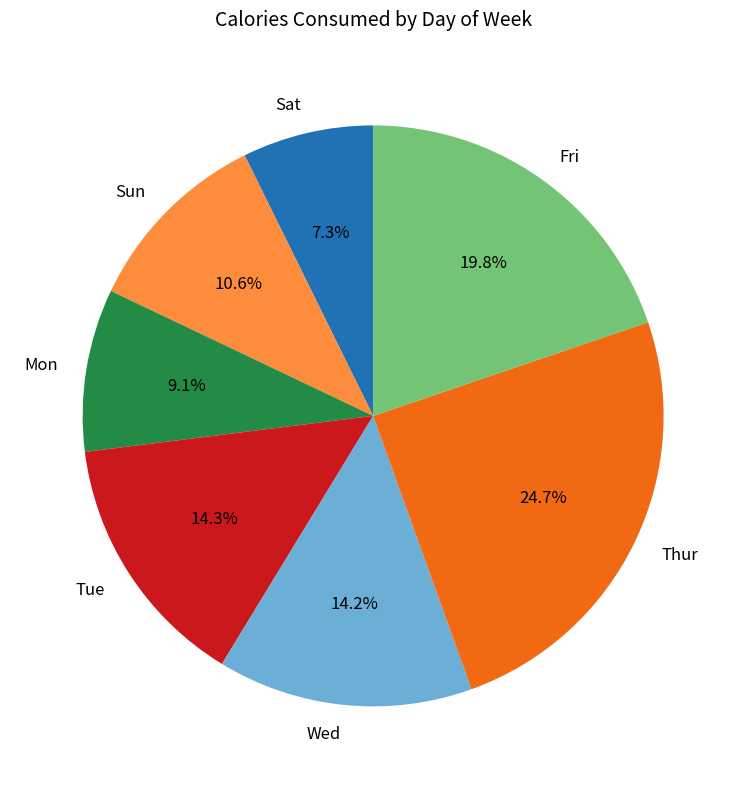

Approximately how many times larger is the value at Thur compared to Wed?

1.7